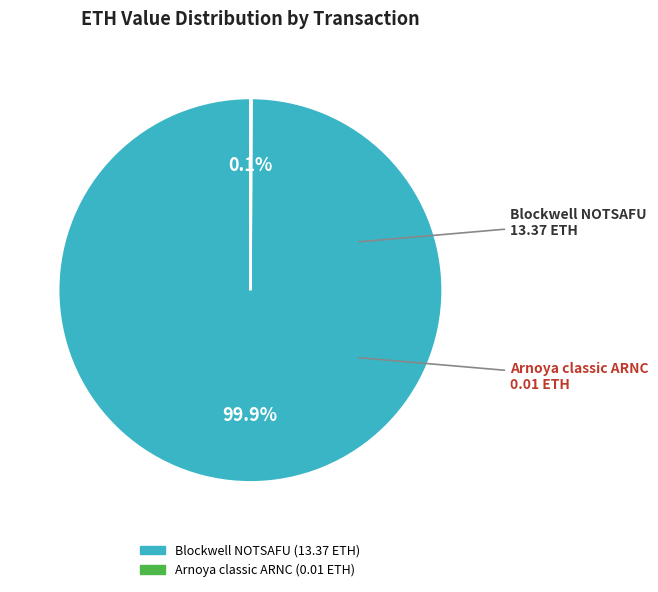

To the nearest percent, what is the difference between the largest and smallest slice percentages?

100%